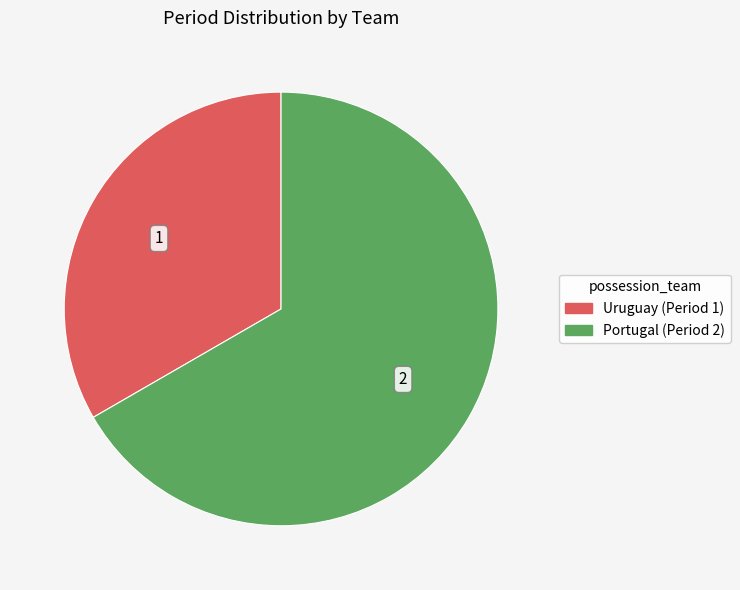

Does any single category account for the majority?

Yes